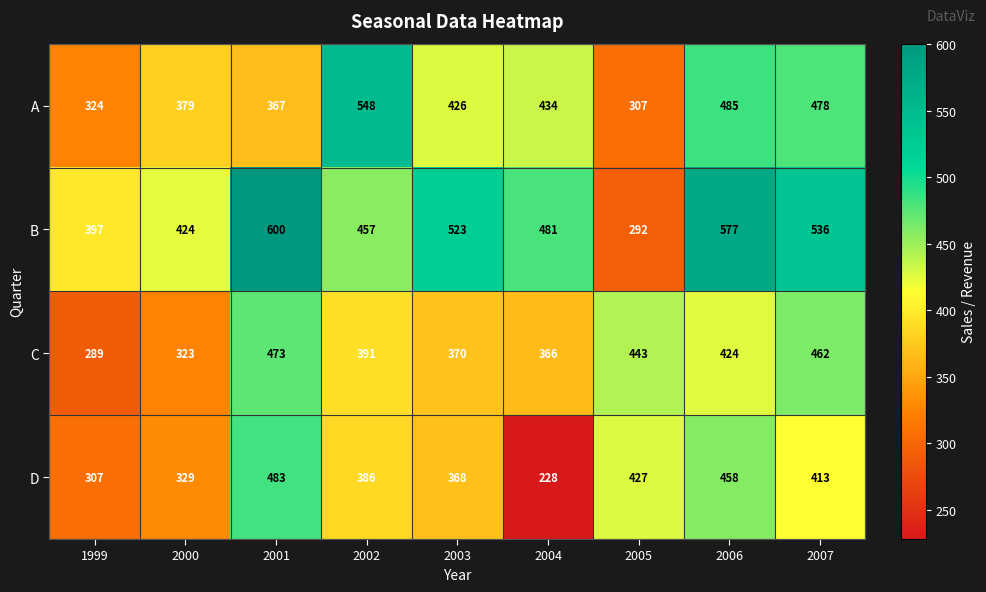

Which series has the largest total across all categories?

B